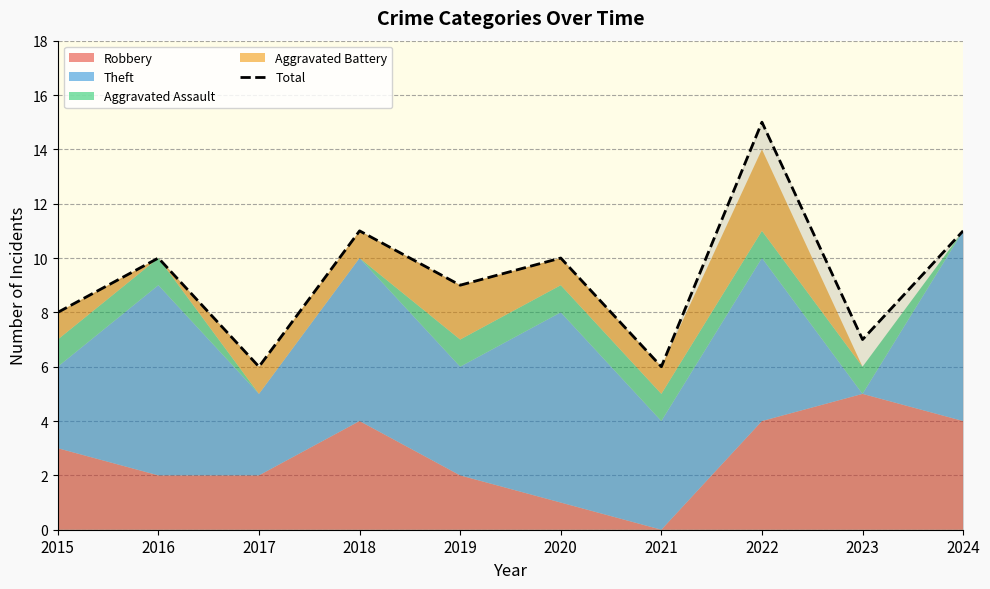

At which category does the chart reach its peak across all series?

2022